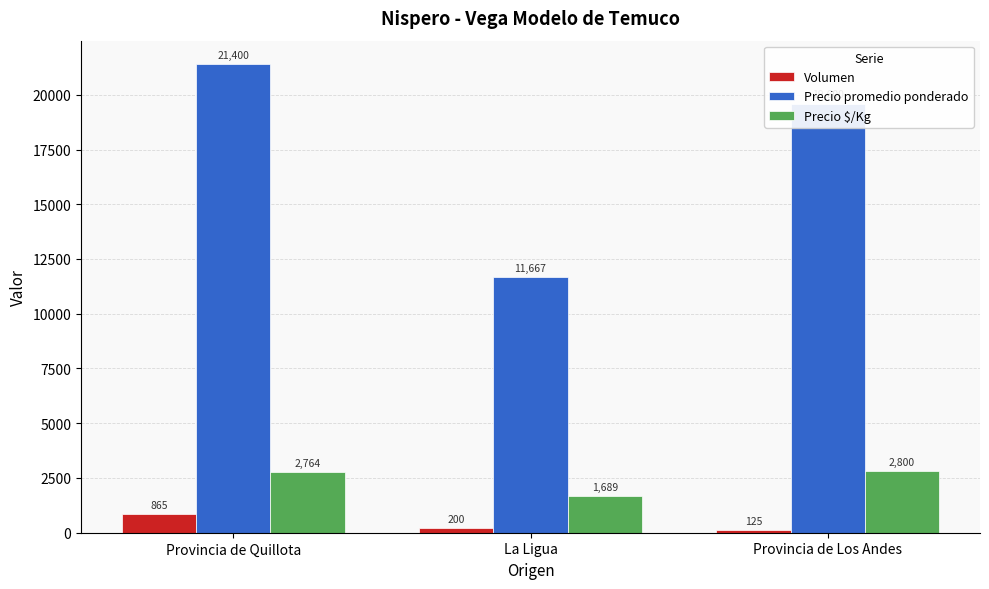

At which label does Precio promedio ponderado reach its minimum?

La Ligua